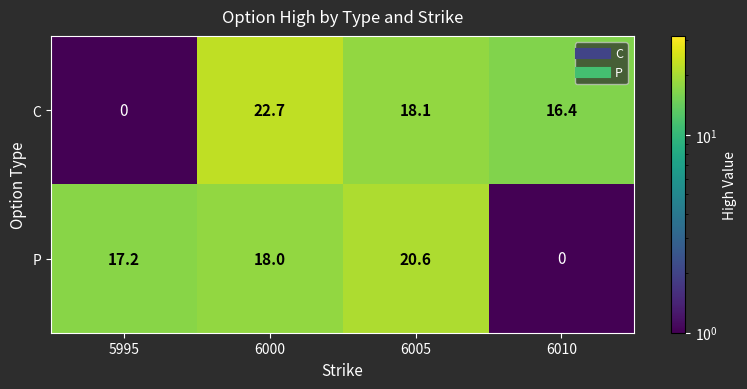

What value does the C series have at 6000?

22.7